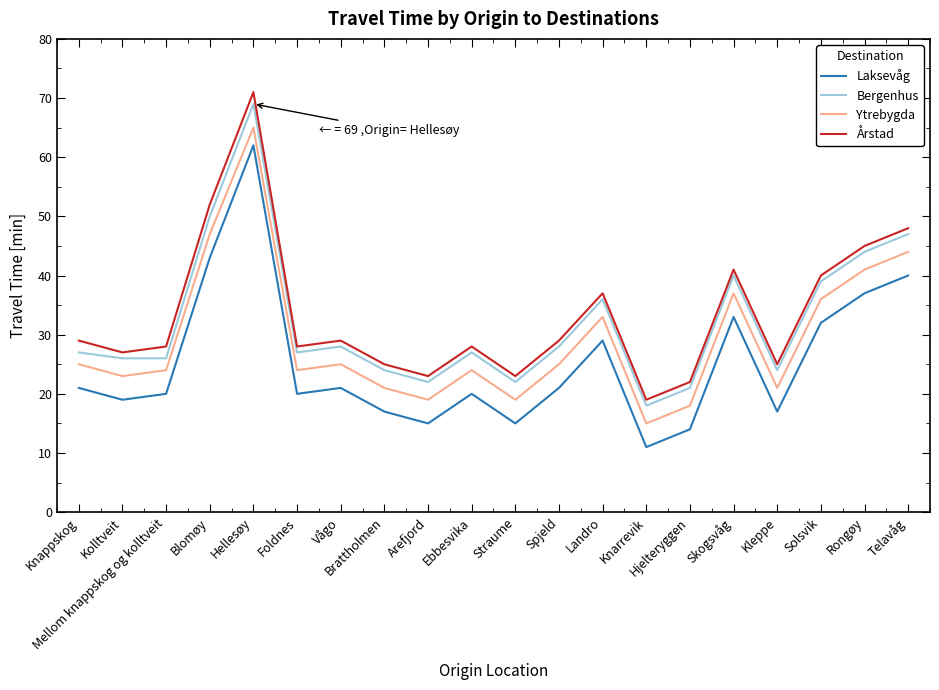

What is the highest value of the Laksevåg series?

62